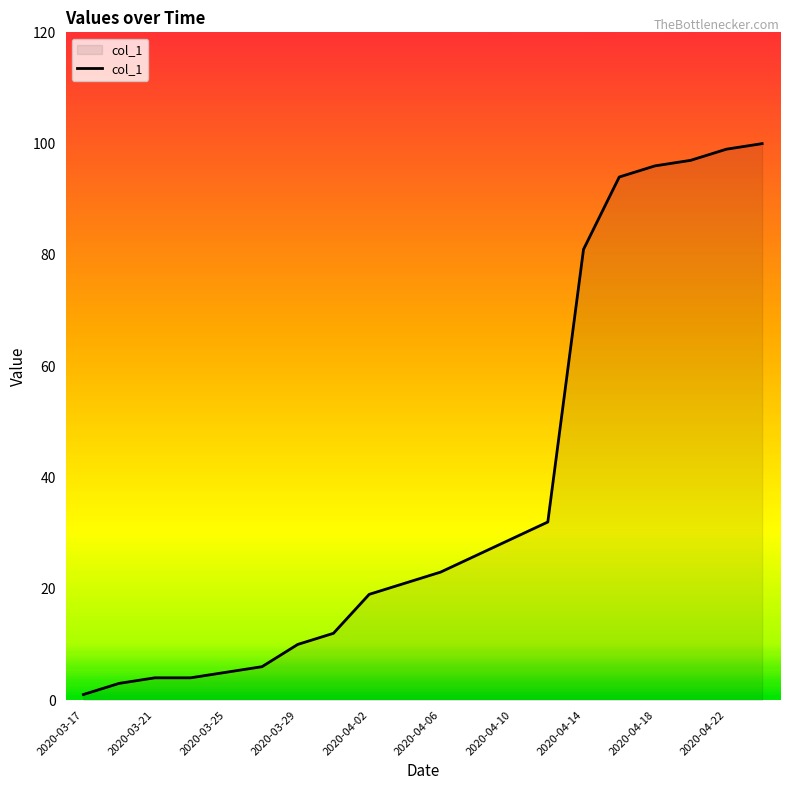

What is the difference between the maximum and minimum values?

99